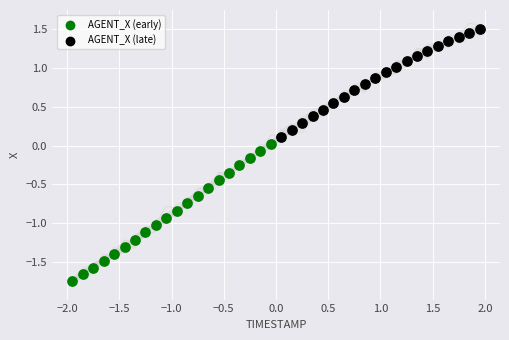

Which series has the widest spread of Y values?

AGENT_X (early)